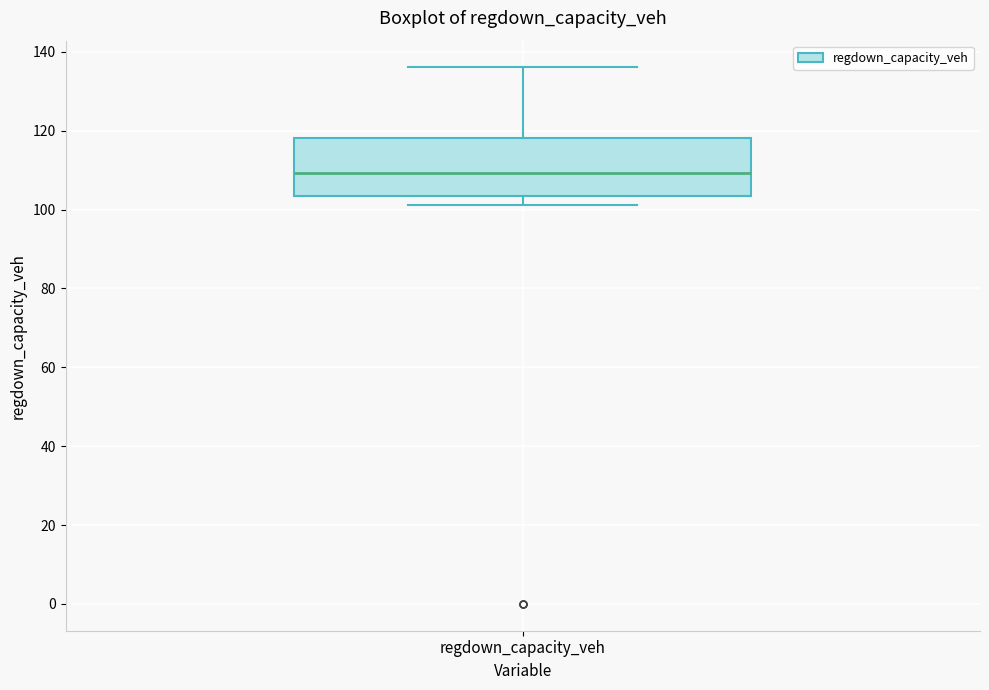

Transcribe this box plot: give where the median line is, the range the box spans, and where the two whiskers end, as read against the y-axis. The values are not printed on the chart, so give them approximately, as read against the axis.

median 110, box 104 to 118, whiskers 102 to 136